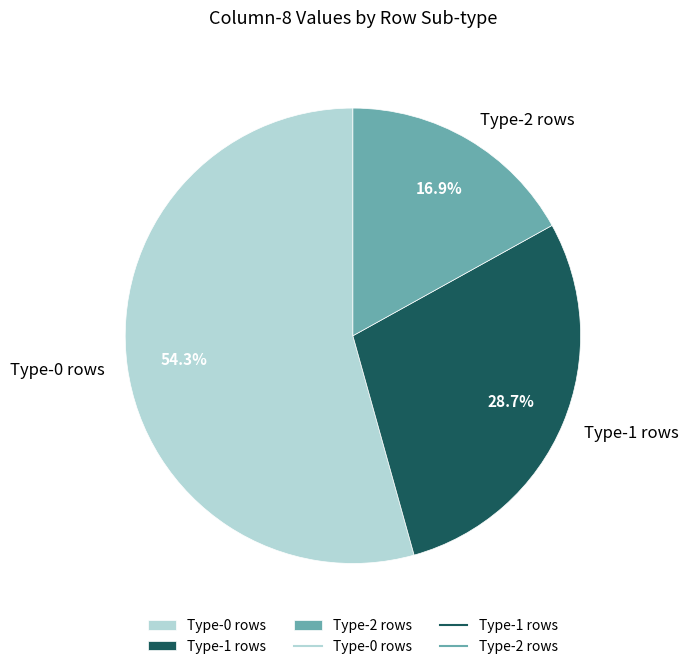

To the nearest percent, what is the average slice percentage?

33%